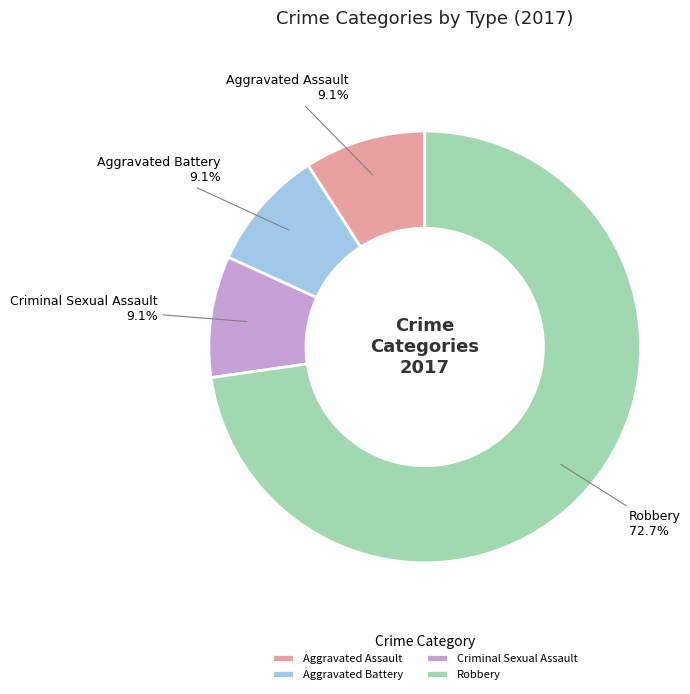

Is the sum of Criminal Sexual Assault and Aggravated Battery greater than half?

No